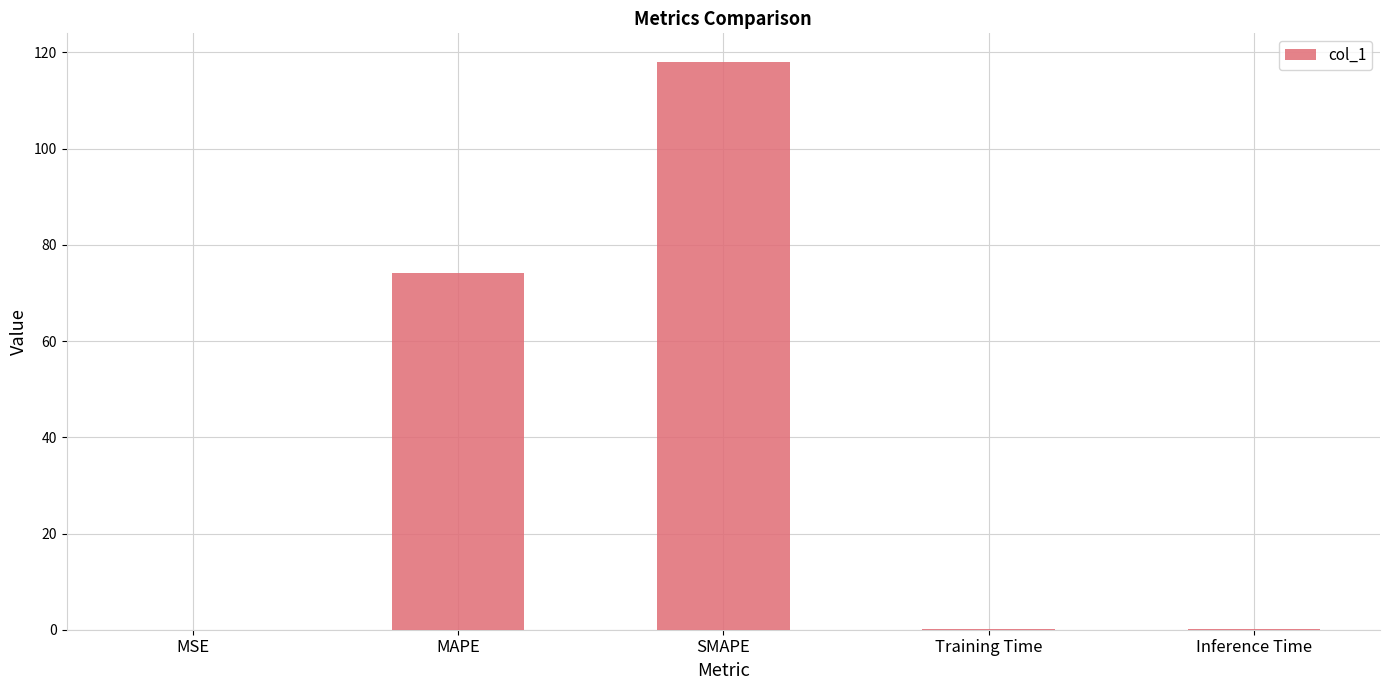

The value at MAPE is 36.8. True or false?

False